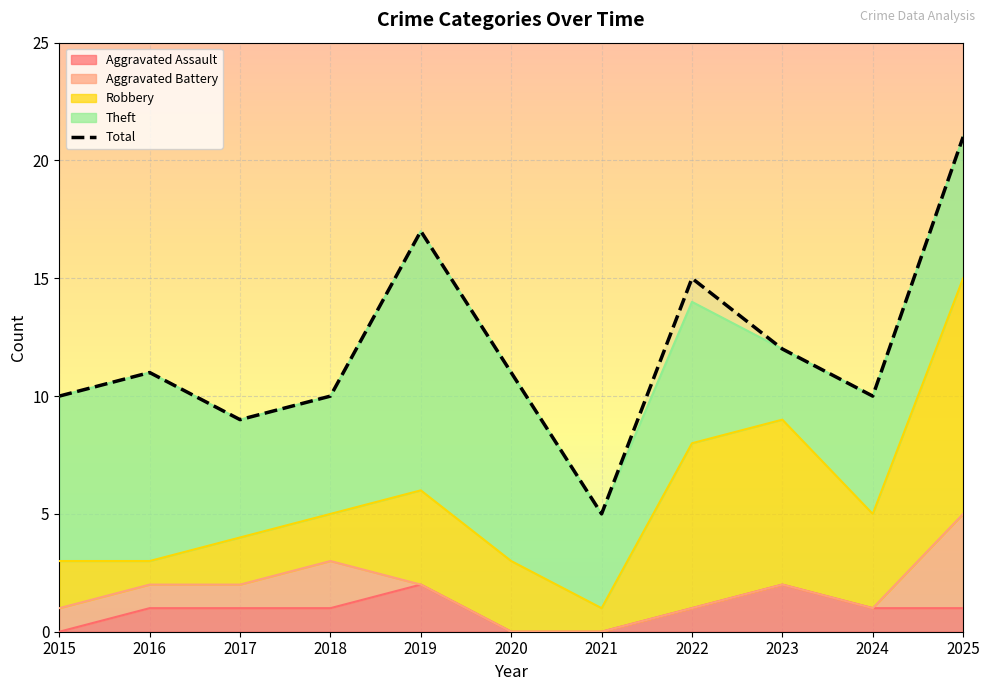

List the labels in order of value, largest first.

2025, 2019, 2022, 2023, 2016, 2020, 2015, 2018, 2024, 2017, 2021